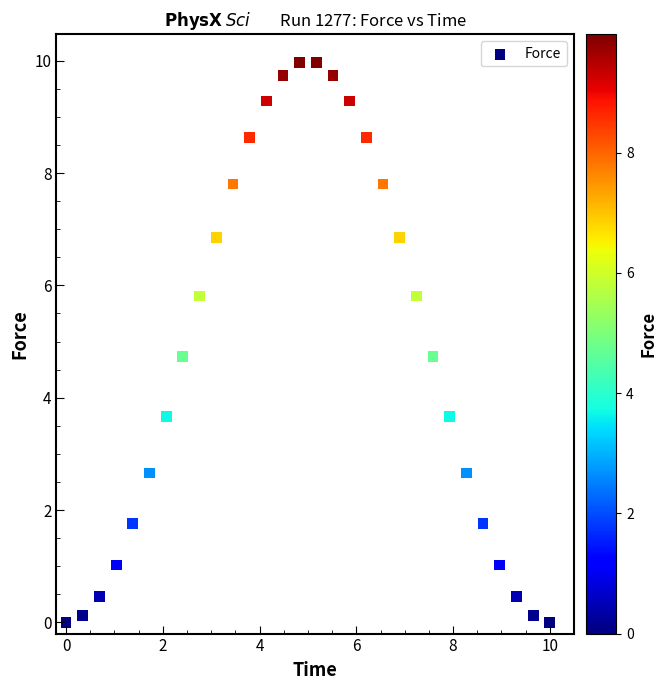

What is the range of Y values (max minus min)?

10.0